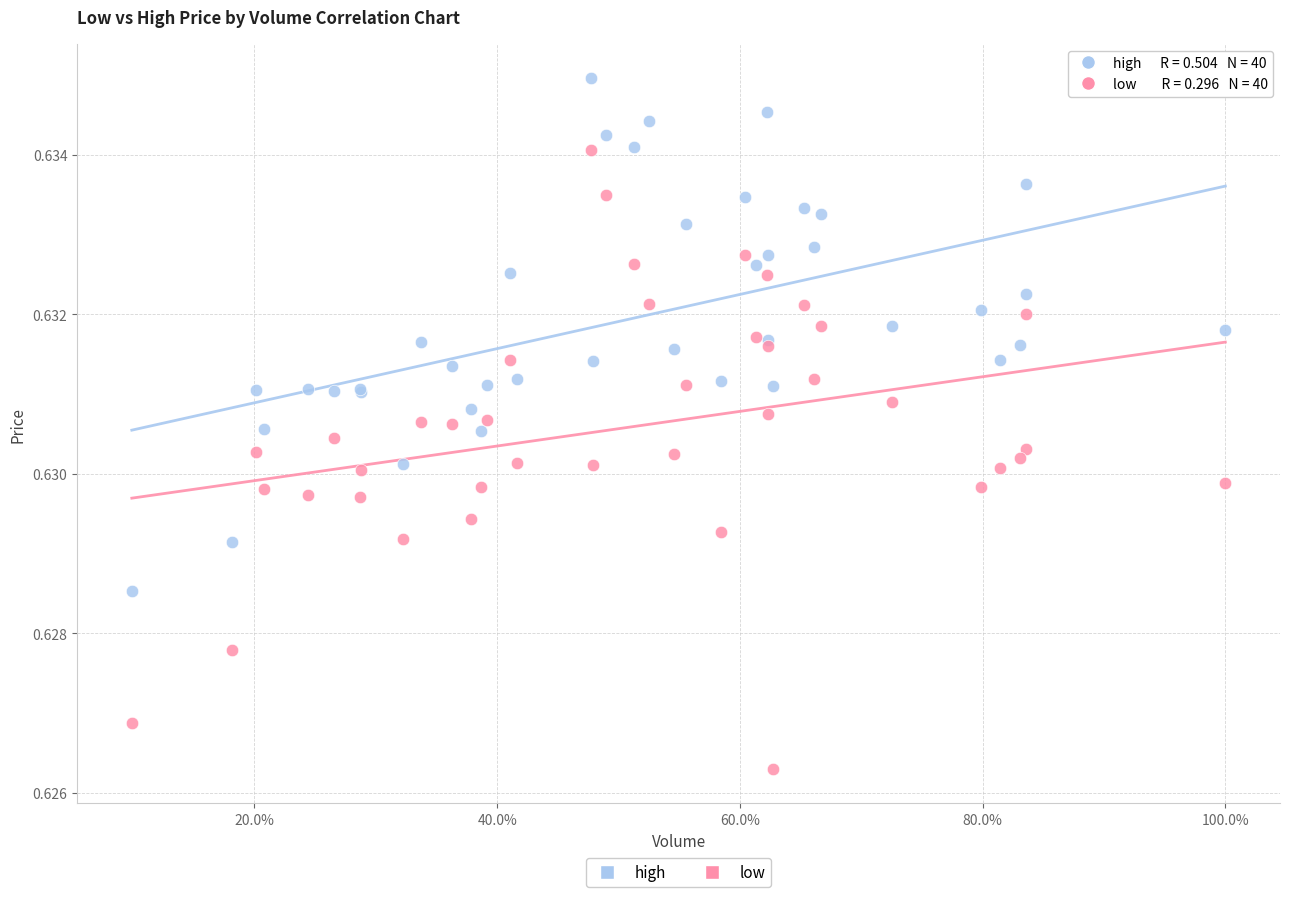

Which series has the largest Y range (max minus min)?

low